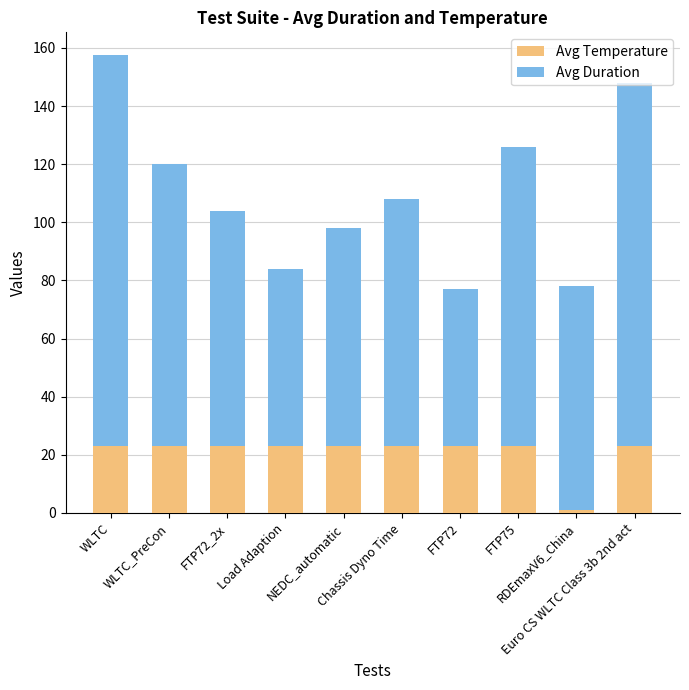

How many bars are there in total?

10